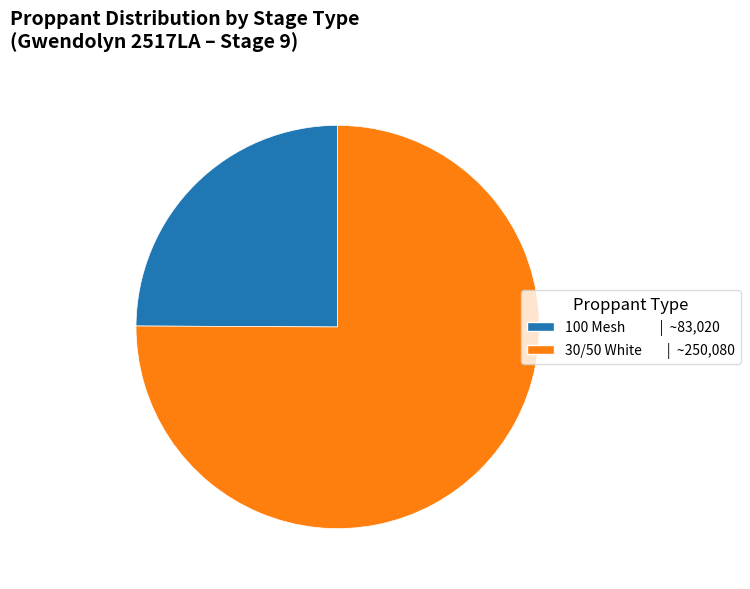

Is there any slice that represents more than half of the pie?

Yes